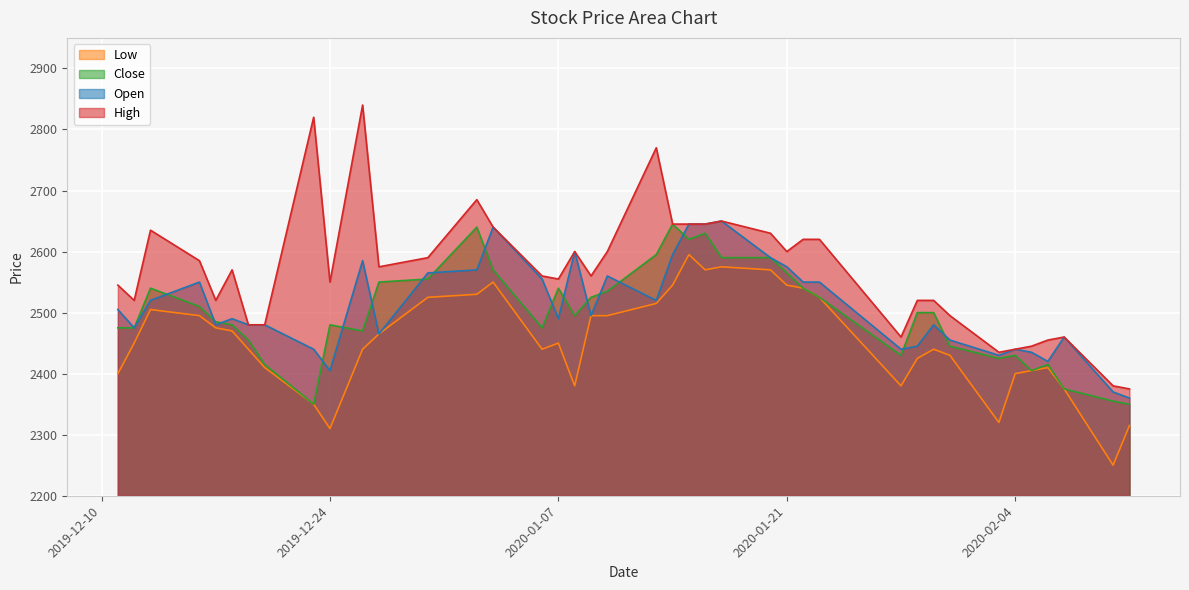

What is the greatest value displayed?

2840